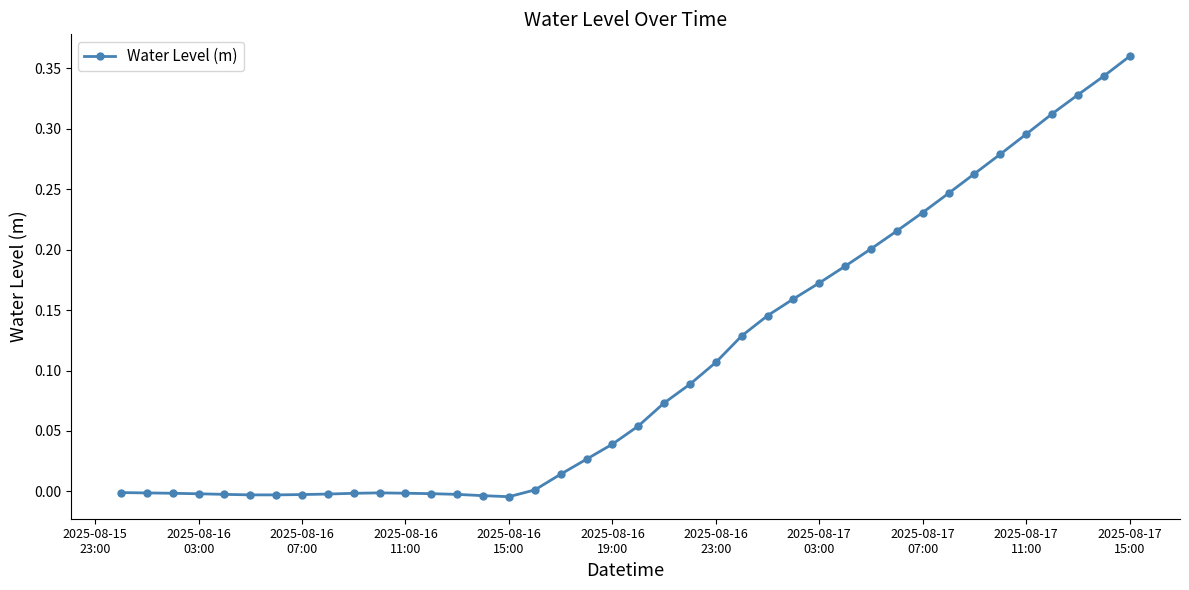

What is the sum of all values?

4.2